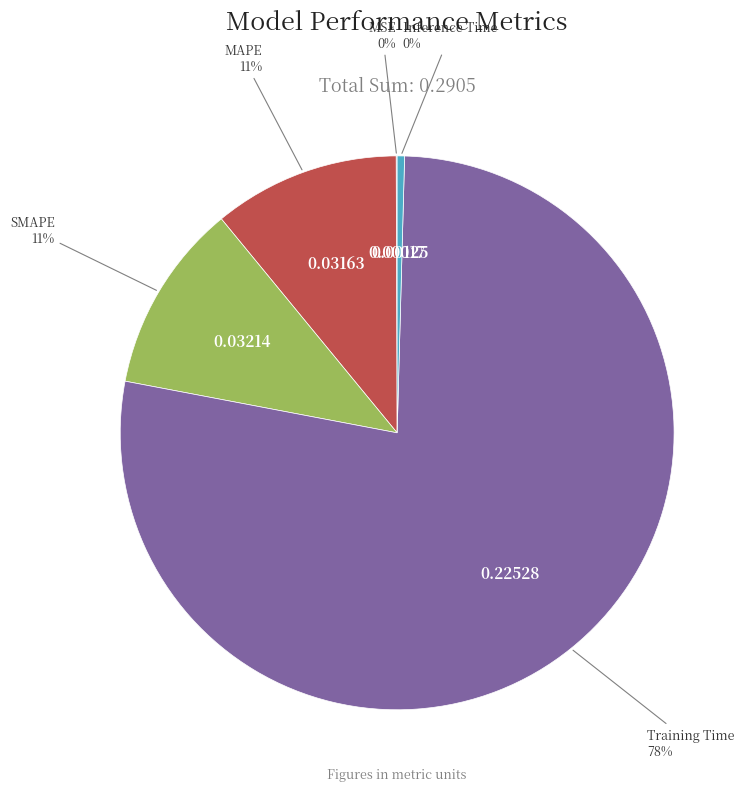

To the nearest percent, what is the average slice percentage?

20%